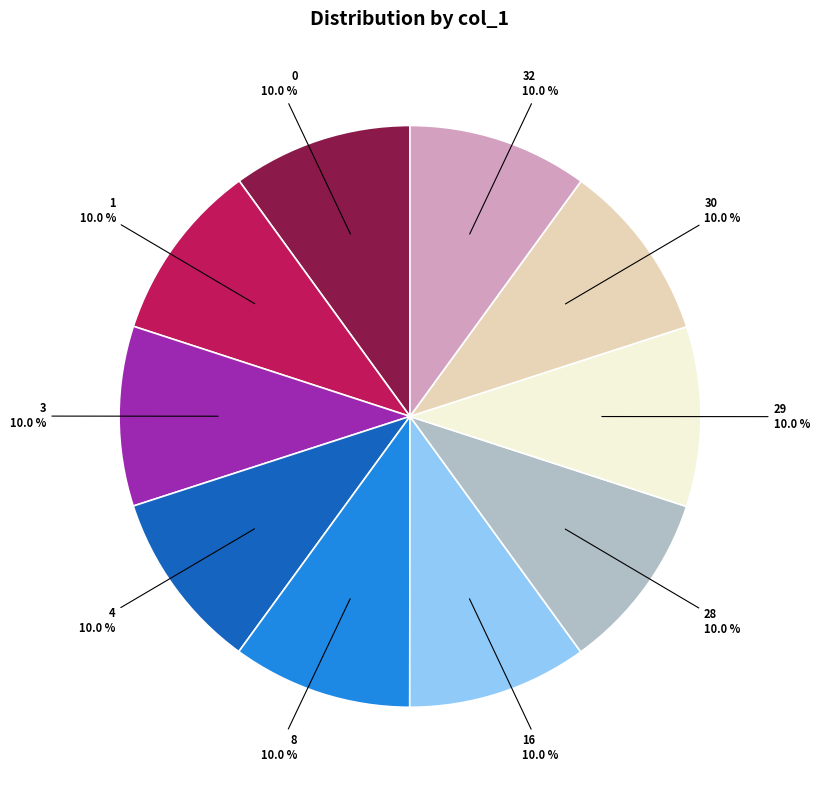

Does any single category account for the majority?

No